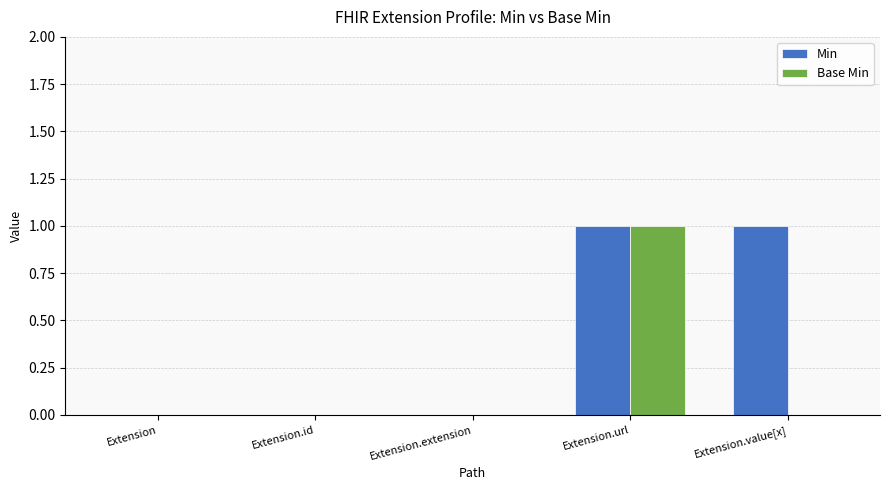

Reading right to left, what are all the values shown in this chart?

Min: Extension.value[x]=1	Extension.url=1	Extension.extension=0	Extension.id=0	Extension=0
Base Min: Extension.value[x]=0	Extension.url=1	Extension.extension=0	Extension.id=0	Extension=0